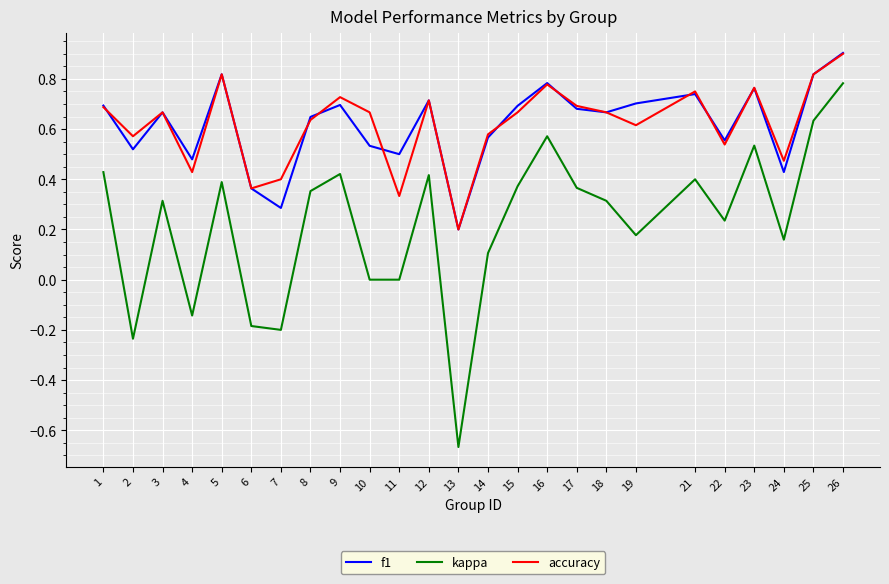

Which category has the highest value in the f1 series?

26